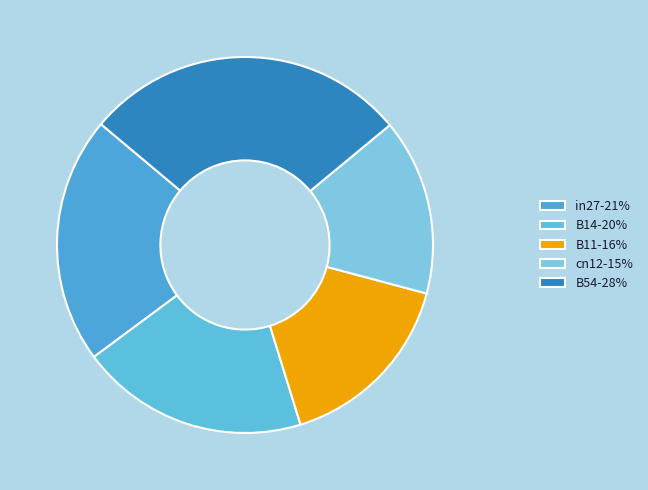

How many slices are in this pie chart?

5